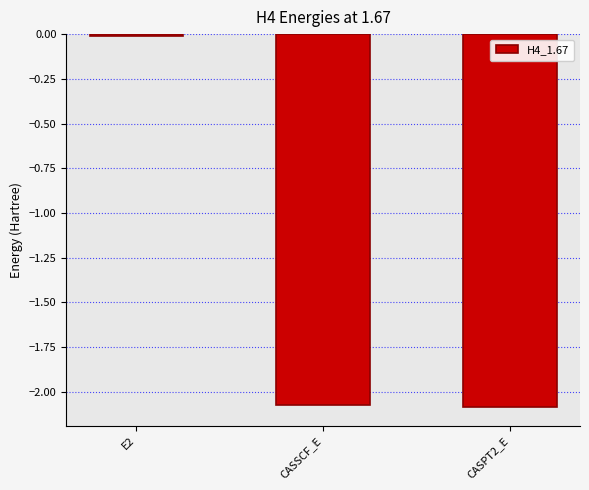

What is the label of the 2nd bar from the right?

CASSCF_E